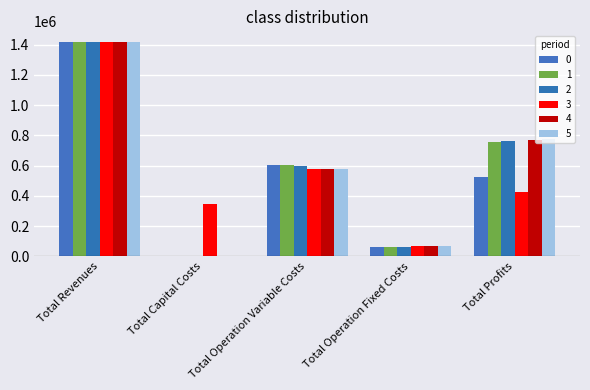

Between Total Capital Costs and Total Operation Fixed Costs, which series saw the biggest shift?

3